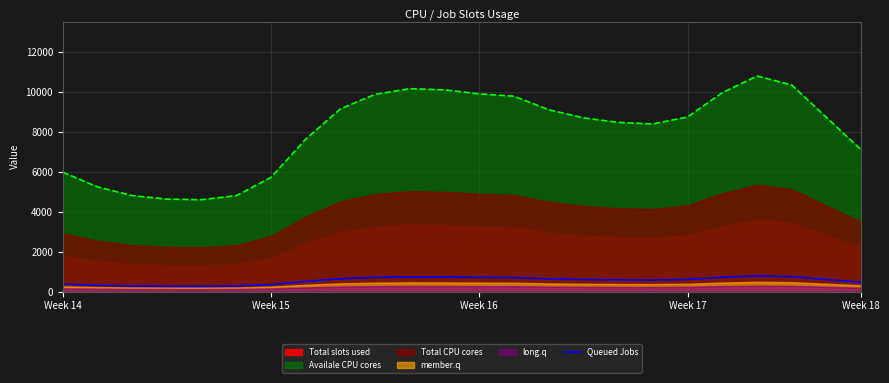

True or false: Queued Jobs and Availale CPU cores cross at least once.

False